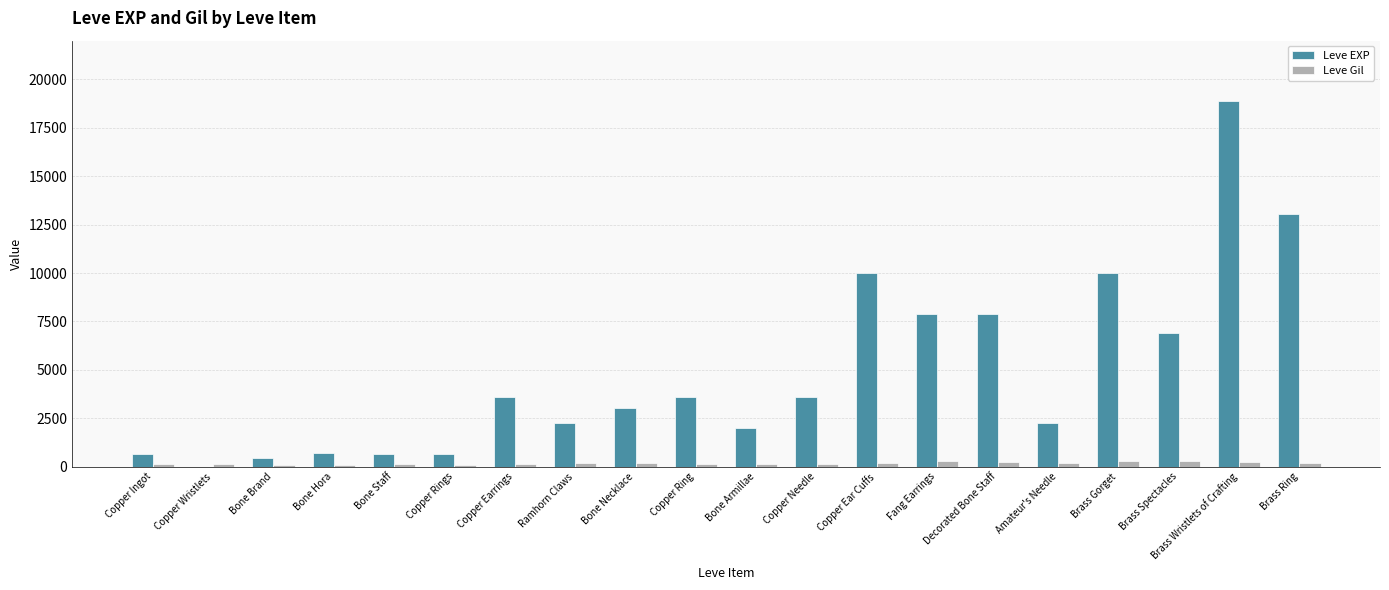

Are the bars grouped side by side (vs. stacked)?

Yes